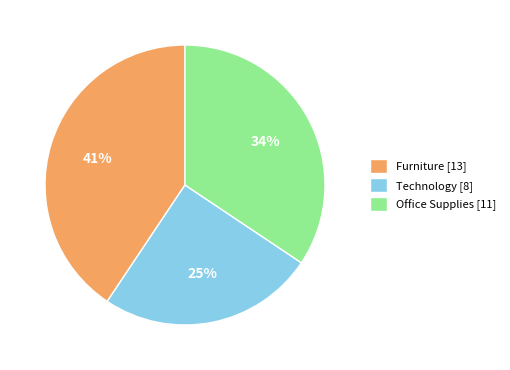

What percentage is the Furniture [13] slice, to the nearest percent?

41%